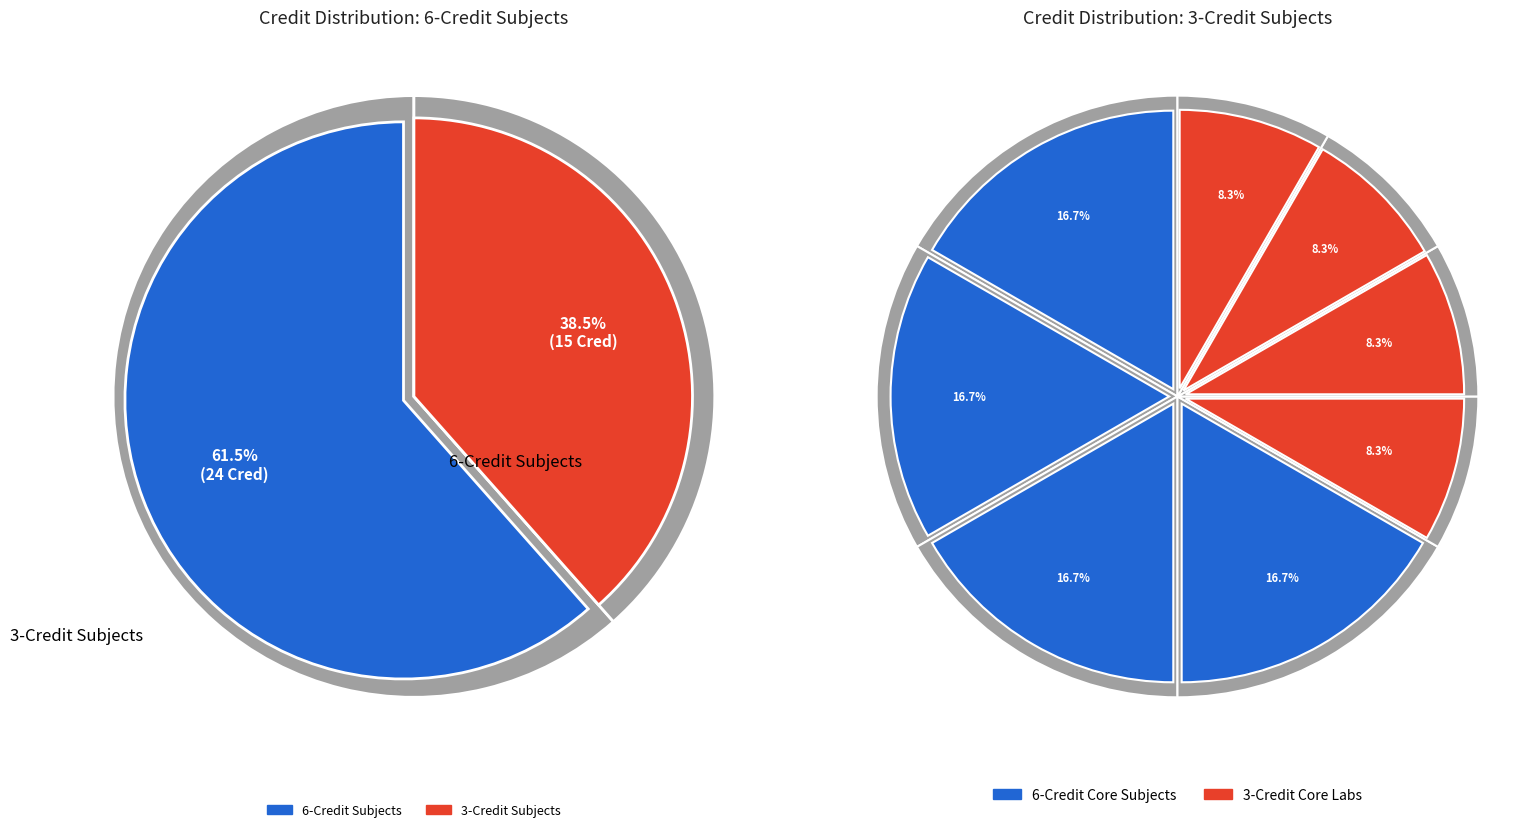

Does 0 represent more than half of the total?

No